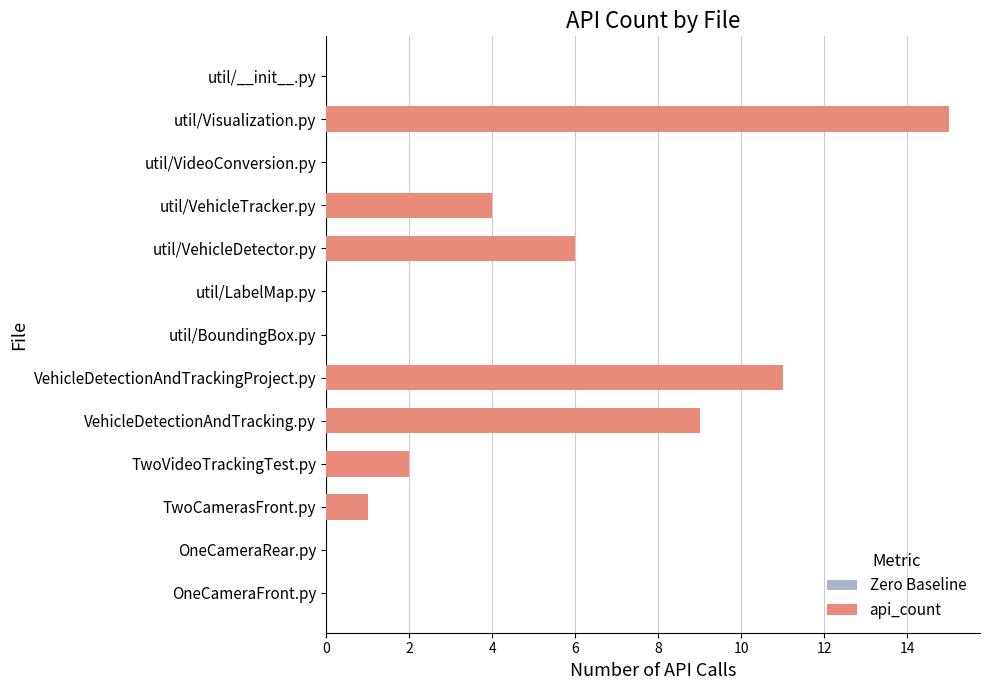

Which has a higher value, util/VehicleTracker.py or TwoVideoTrackingTest.py?

util/VehicleTracker.py